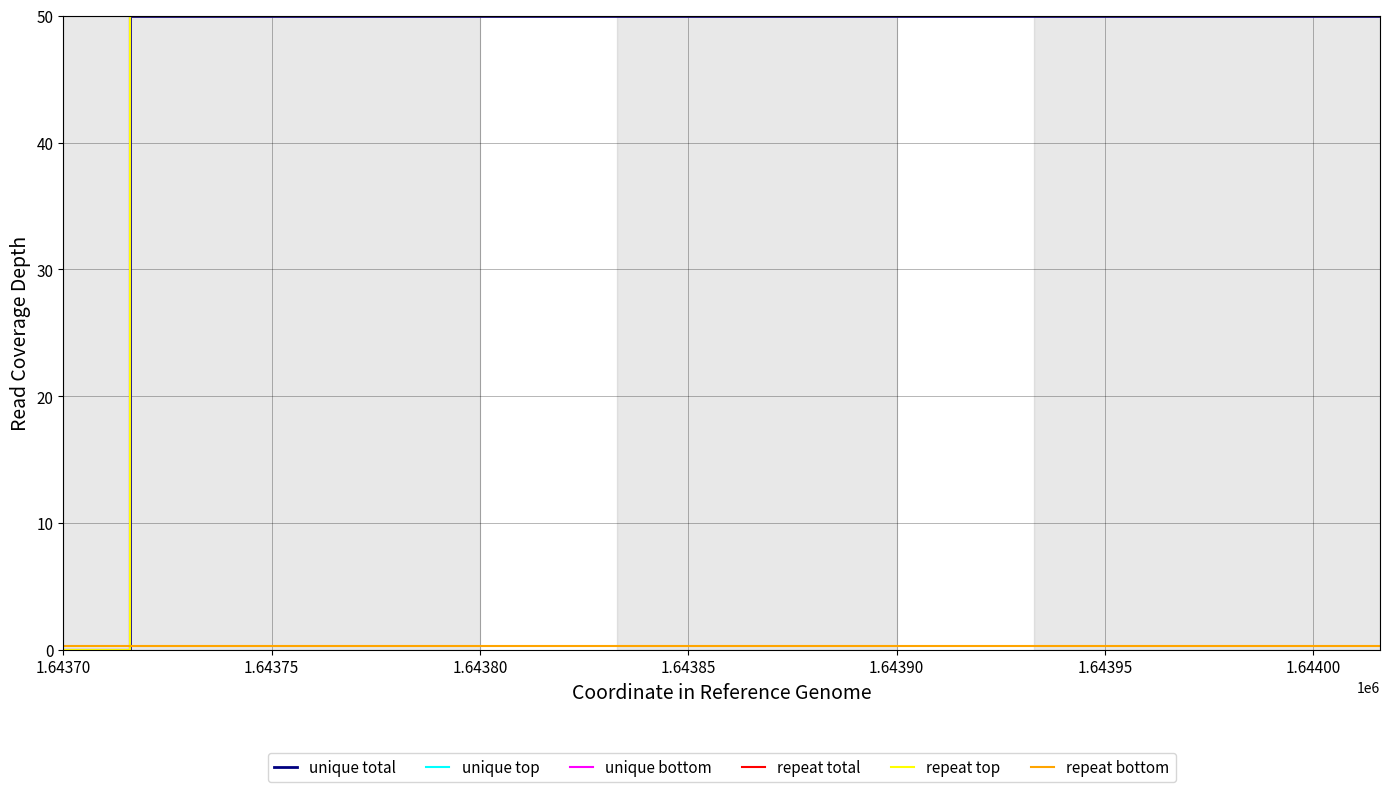

Is it true that repeat total equals 20.5 at 1.64375?

False